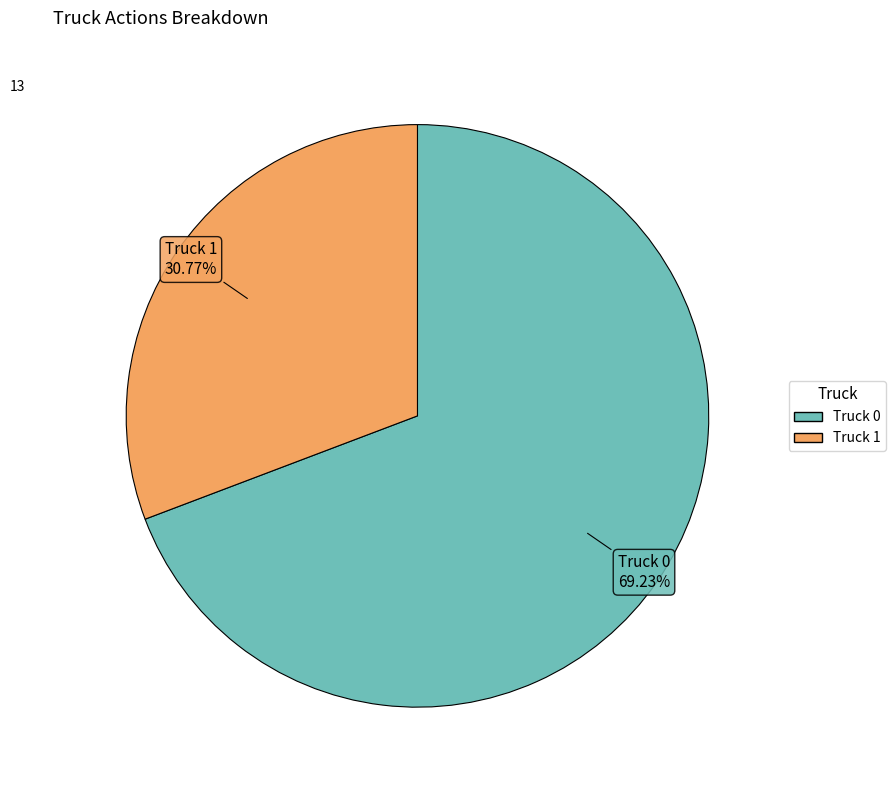

Is it true that Truck 0 is 69% of the pie?

True